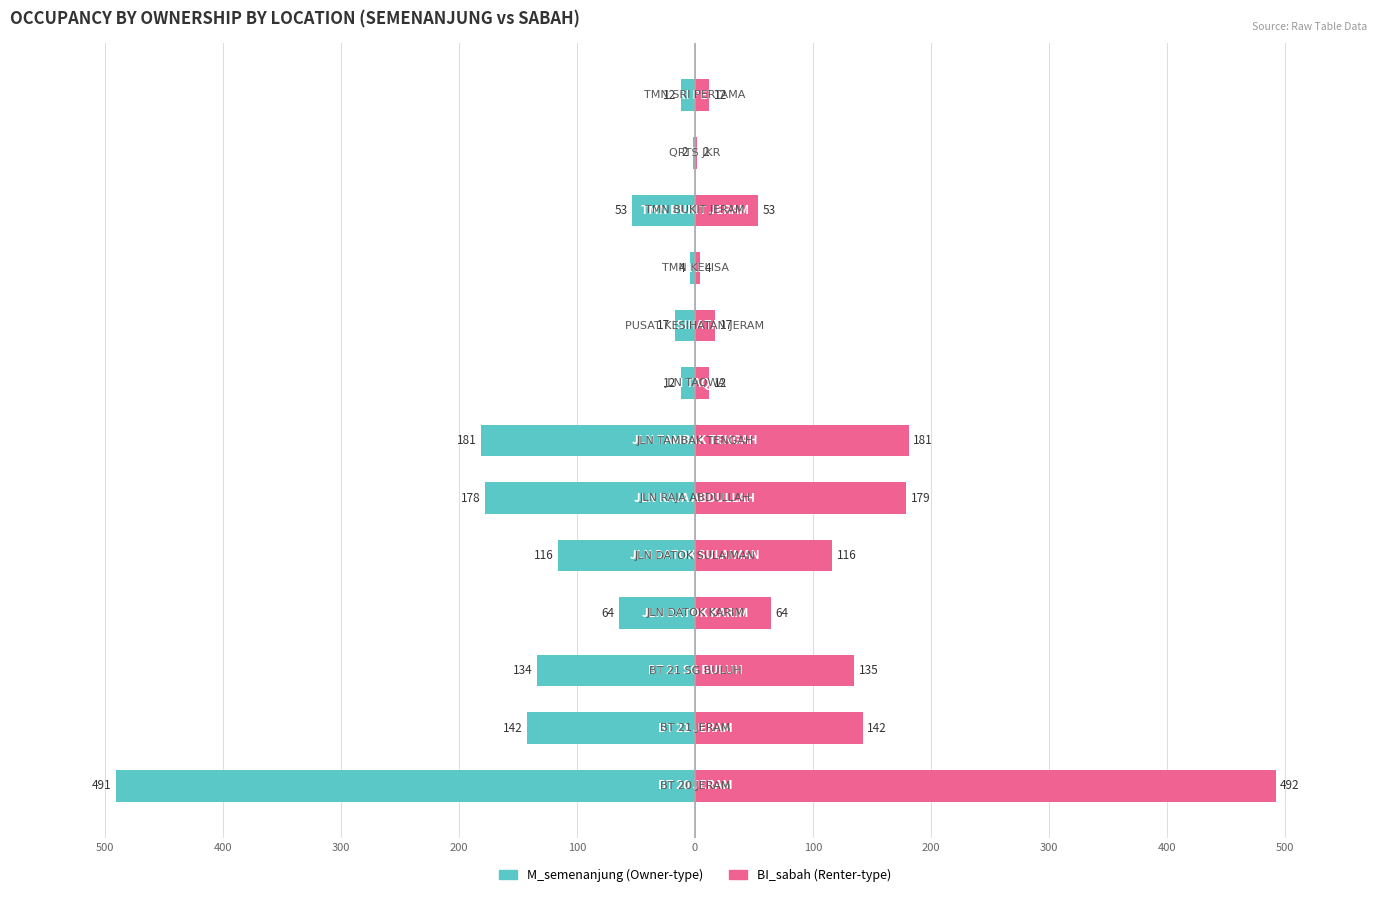

How many groups of bars are there?

13